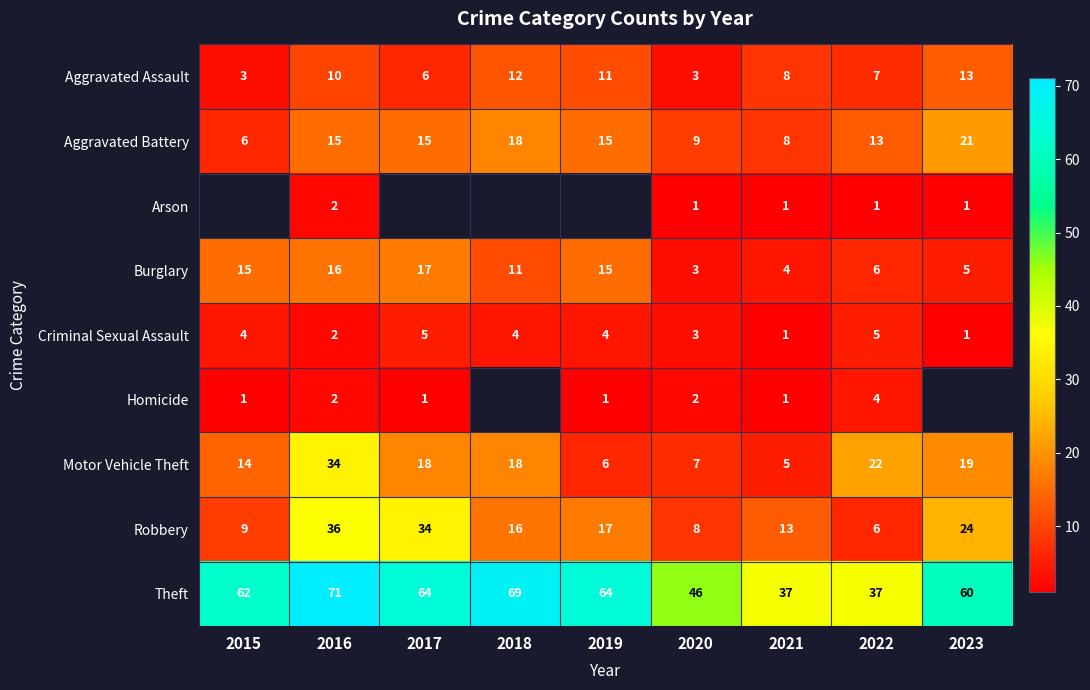

The value of Motor Vehicle Theft at 2019 is 1.9. True or false?

False